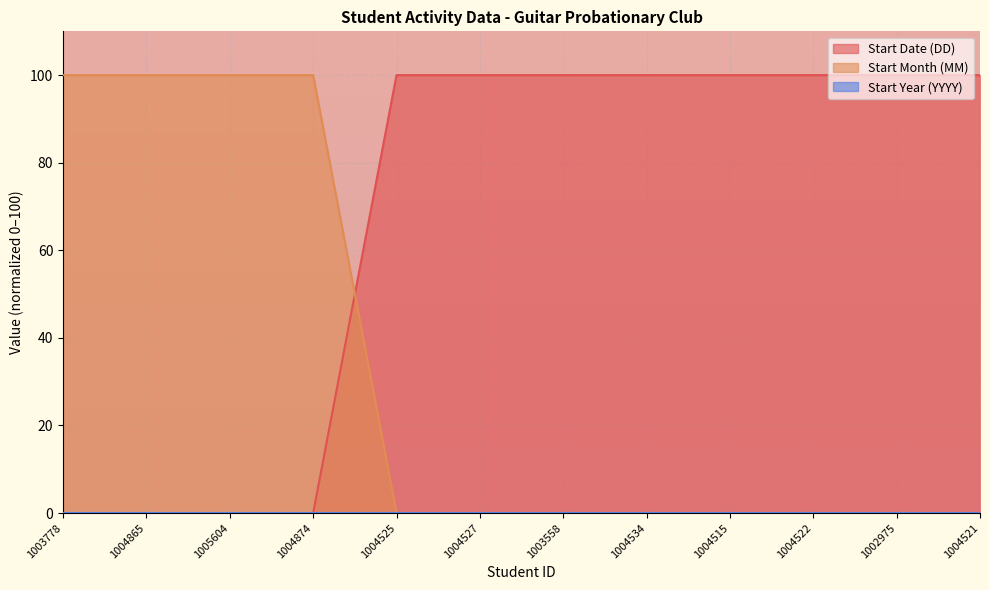

At how many categories does at least one series exceed 14?

12